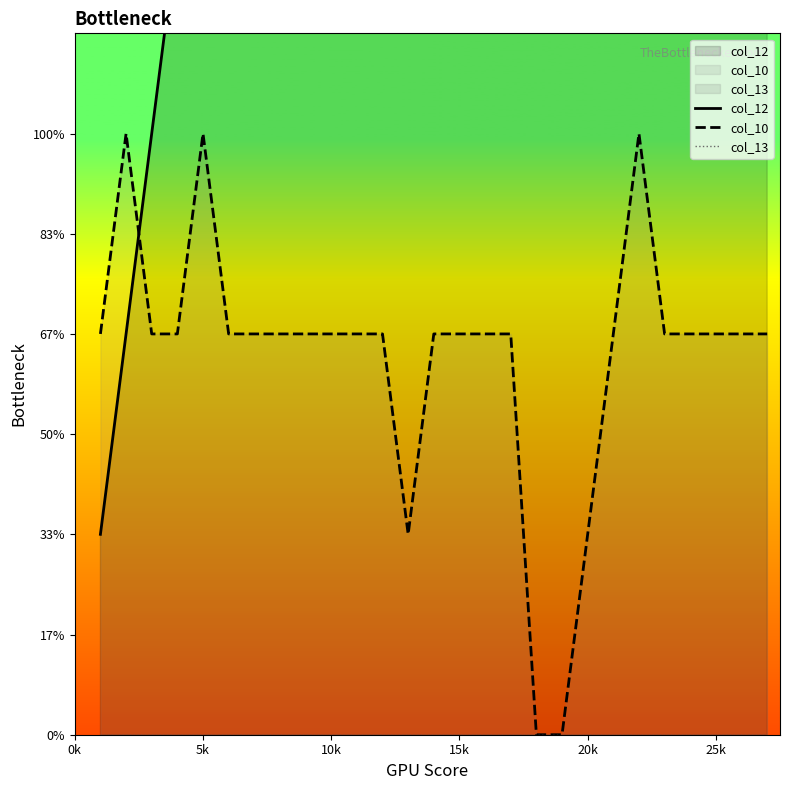

What is the sum of the col_12 values at 10k and 14?

18